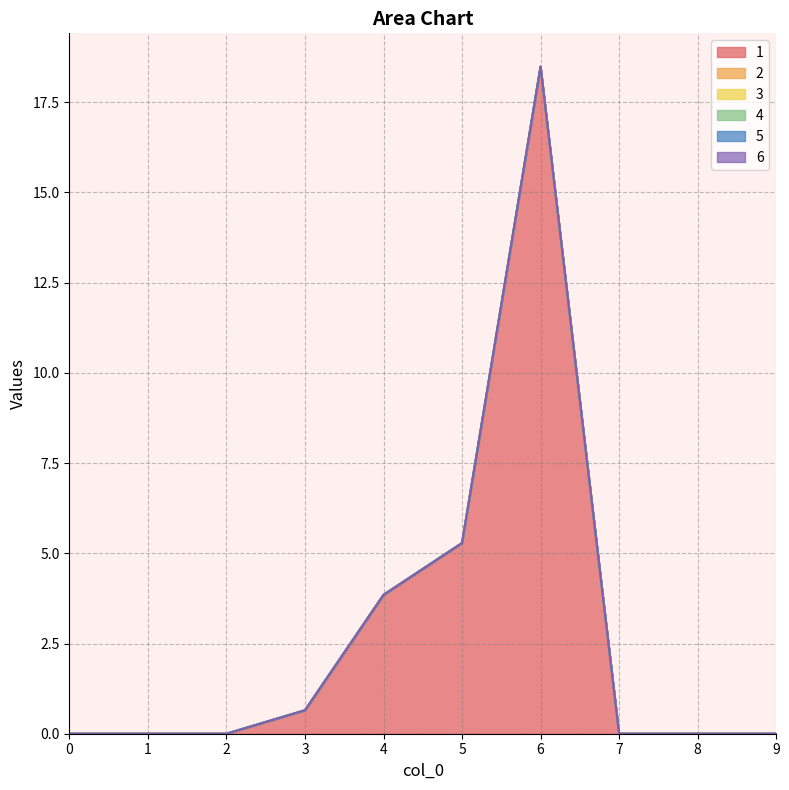

Reading right to left, extract all data points from this chart.

1: 9=0.0	8=0.0	7=0.0	6=18.5	5=5.3	4=3.8	3=0.6	2=0.0	1=0.0	0=0.0
2: 9=0.0	8=0.0	7=0.0	6=0.0	5=0.0	4=0.0	3=0.0	2=0.0	1=0.0	0=0.0
3: 9=0.0	8=0.0	7=0.0	6=0.0	5=0.0	4=0.0	3=0.0	2=0.0	1=0.0	0=0.0
4: 9=0.0	8=0.0	7=0.0	6=0.0	5=0.0	4=0.0	3=0.0	2=0.0	1=0.0	0=0.0
5: 9=0.0	8=0.0	7=0.0	6=0.0	5=0.0	4=0.0	3=0.0	2=0.0	1=0.0	0=0.0
6: 9=0.0	8=0.0	7=0.0	6=0.0	5=0.0	4=0.0	3=0.0	2=0.0	1=0.0	0=0.0